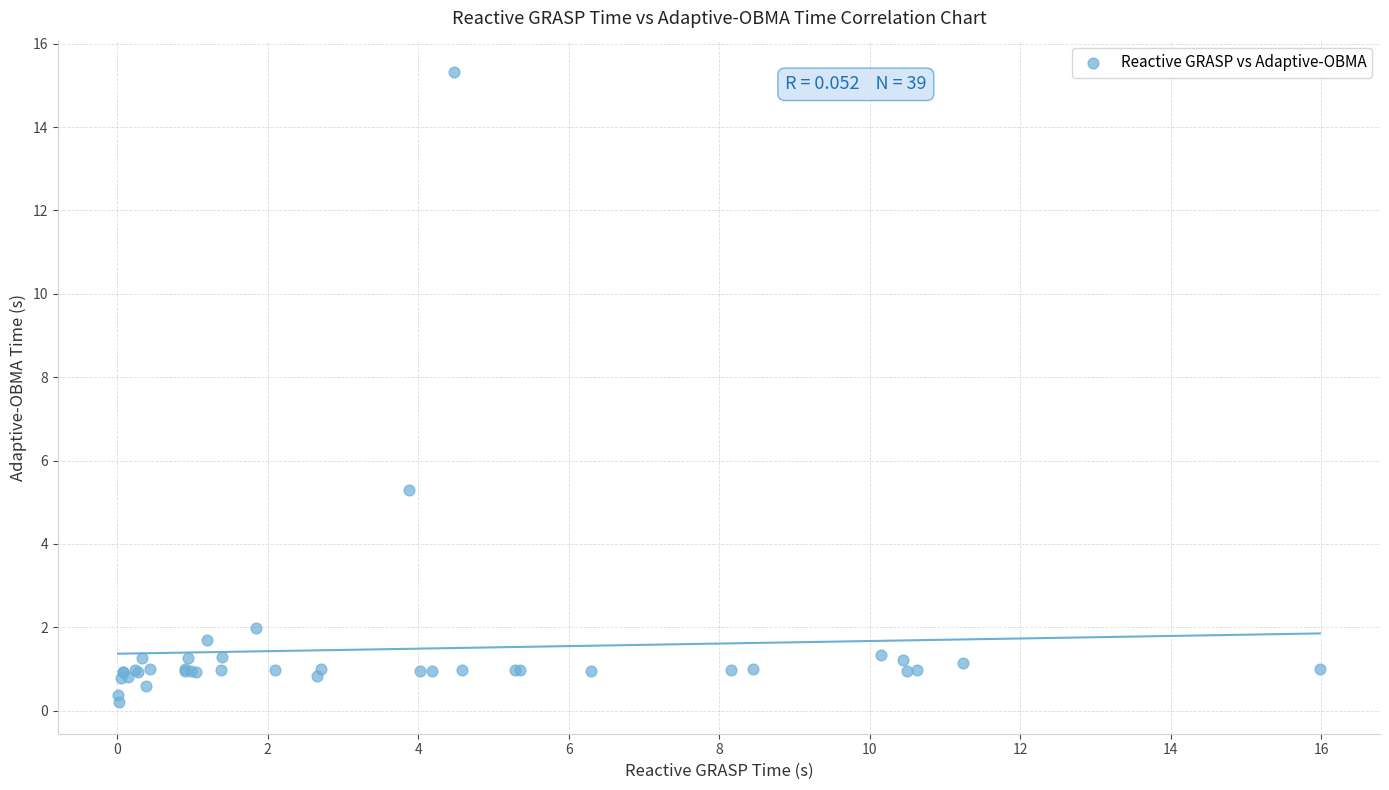

What Y value in the scatter plot is closest to 7?

5.3